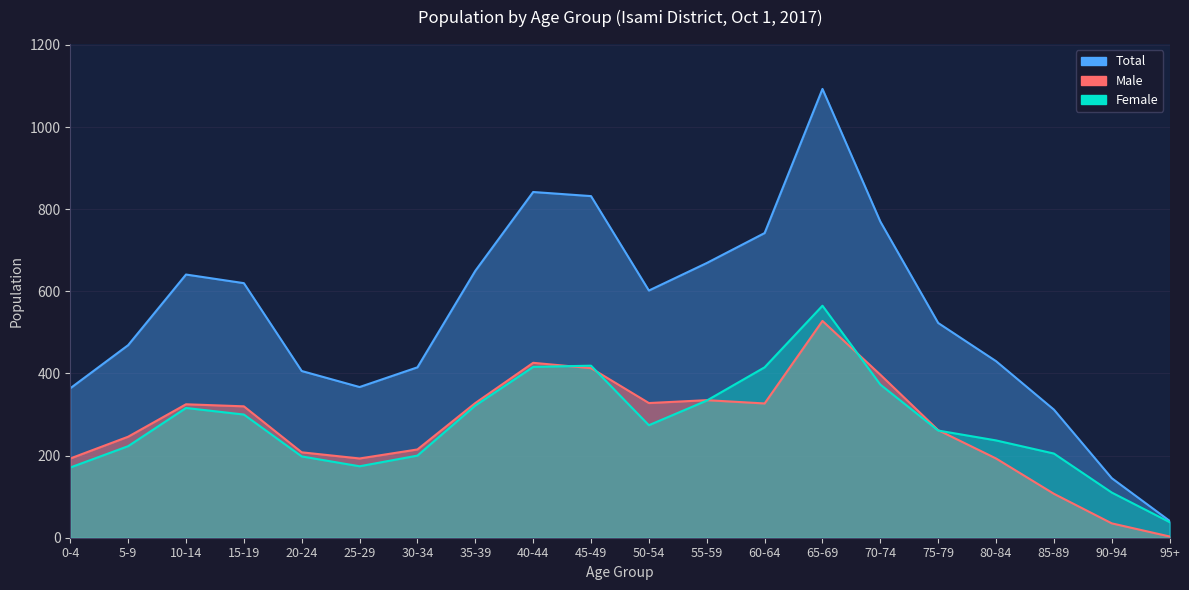

Reading left to right, what are all the values shown in this chart?

Male: 0-4=193	5-9=246	10-14=325	15-19=320	20-24=208	25-29=193	30-34=215	35-39=328	40-44=426	45-49=413	50-54=328	55-59=335	60-64=327	65-69=528	70-74=397	75-79=262	80-84=193	85-89=107	90-94=35	95+=3
Female: 0-4=171	5-9=223	10-14=316	15-19=300	20-24=198	25-29=174	30-34=200	35-39=322	40-44=416	45-49=419	50-54=274	55-59=334	60-64=415	65-69=565	70-74=373	75-79=261	80-84=237	85-89=205	90-94=110	95+=38
Total: 0-4=364	5-9=469	10-14=641	15-19=620	20-24=406	25-29=367	30-34=415	35-39=650	40-44=842	45-49=832	50-54=602	55-59=669	60-64=742	65-69=1093	70-74=770	75-79=523	80-84=430	85-89=312	90-94=145	95+=41